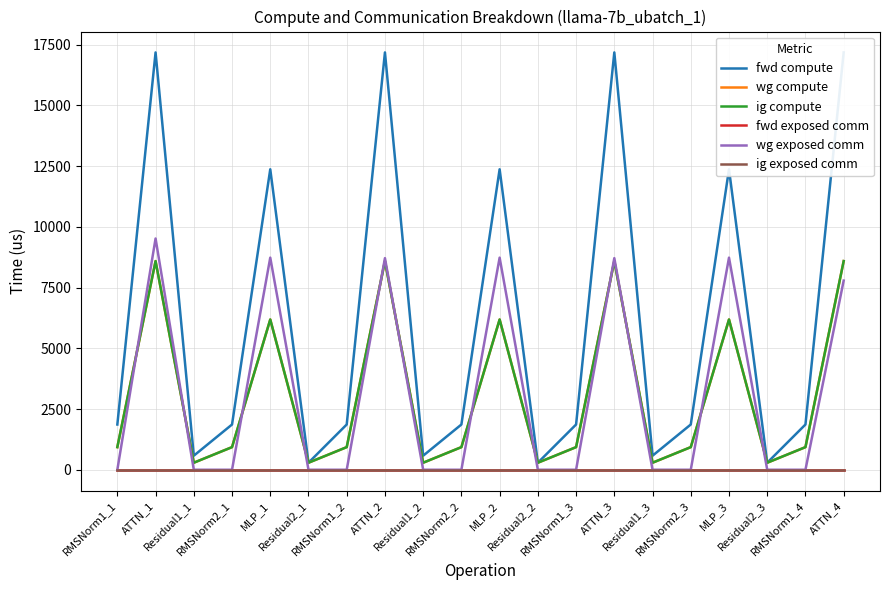

Which category has the lowest value across all series?

RMSNorm1_1